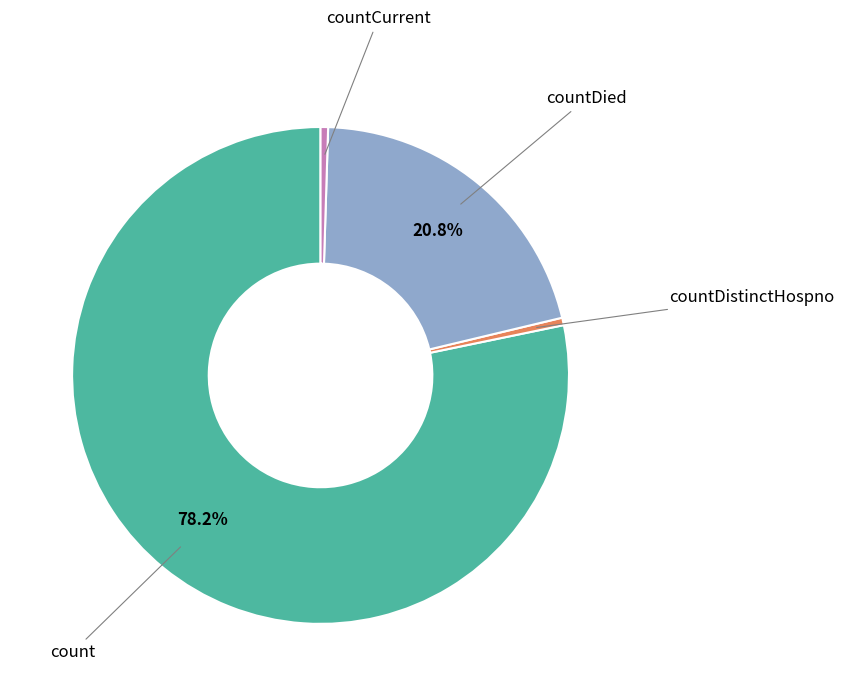

Count the number of slices in the pie.

4